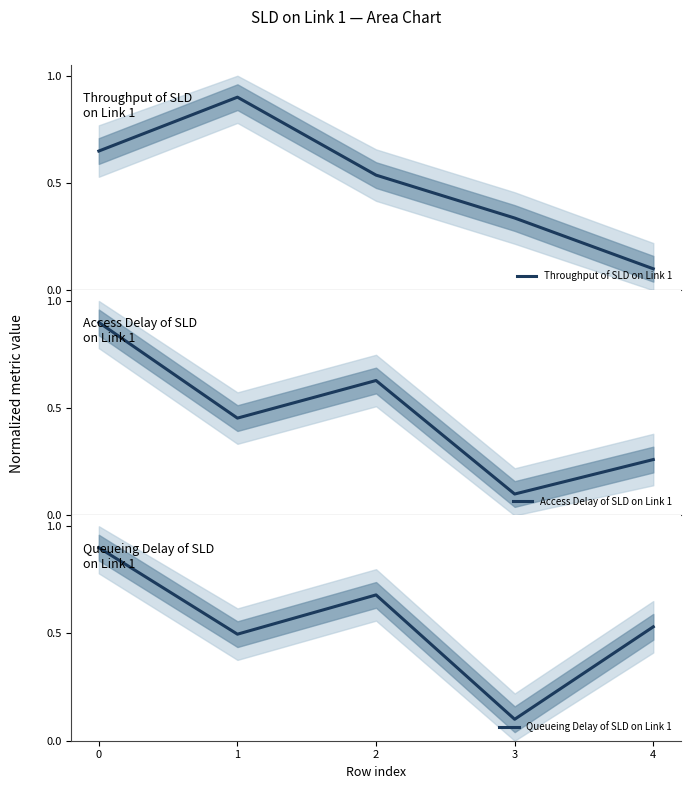

Which has a higher value, 3 or 2?

2